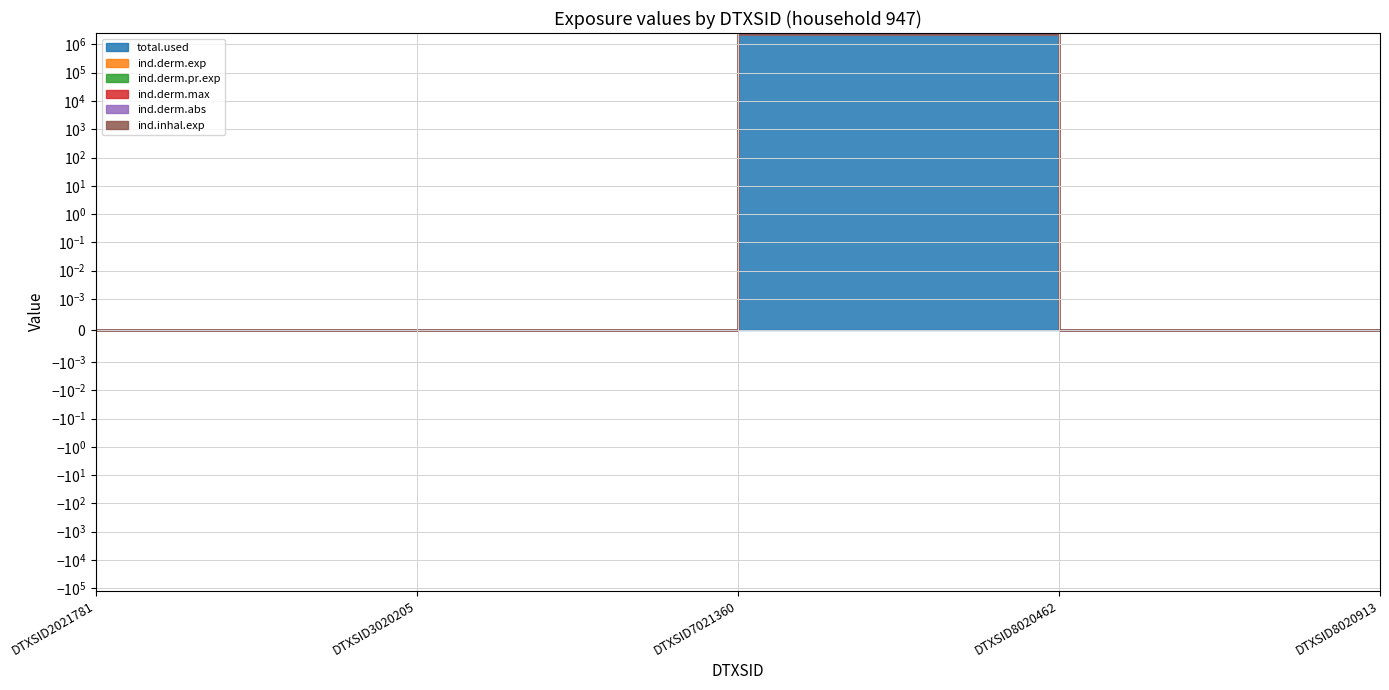

What is the greatest value displayed?

2394776.8